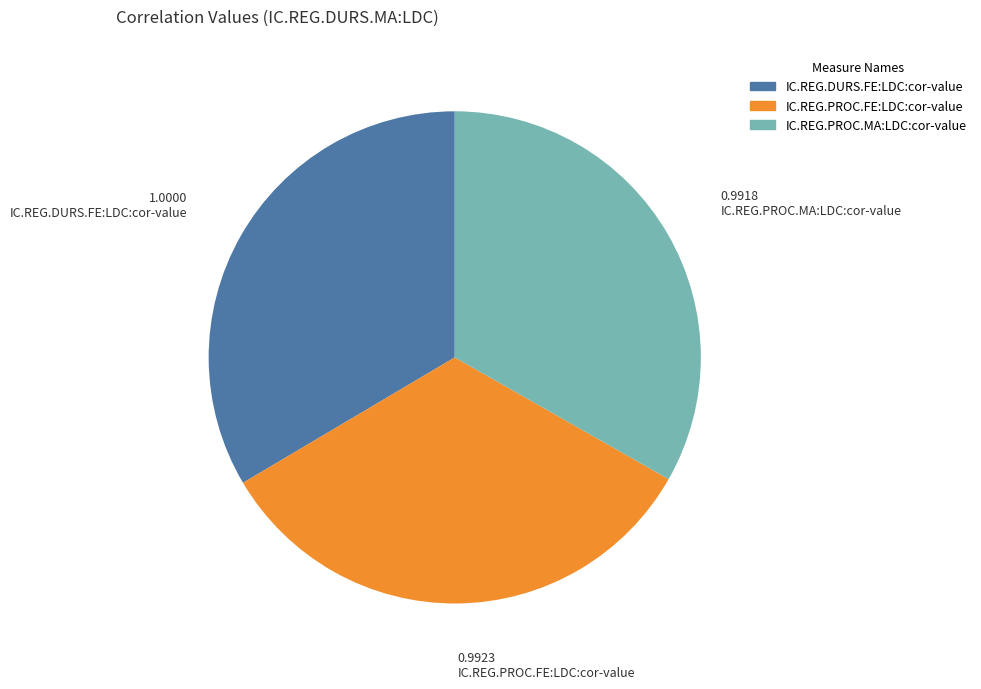

Combined, do IC.REG.DURS.FE:LDC:cor-value and IC.REG.PROC.FE:LDC:cor-value account for over 50%?

Yes